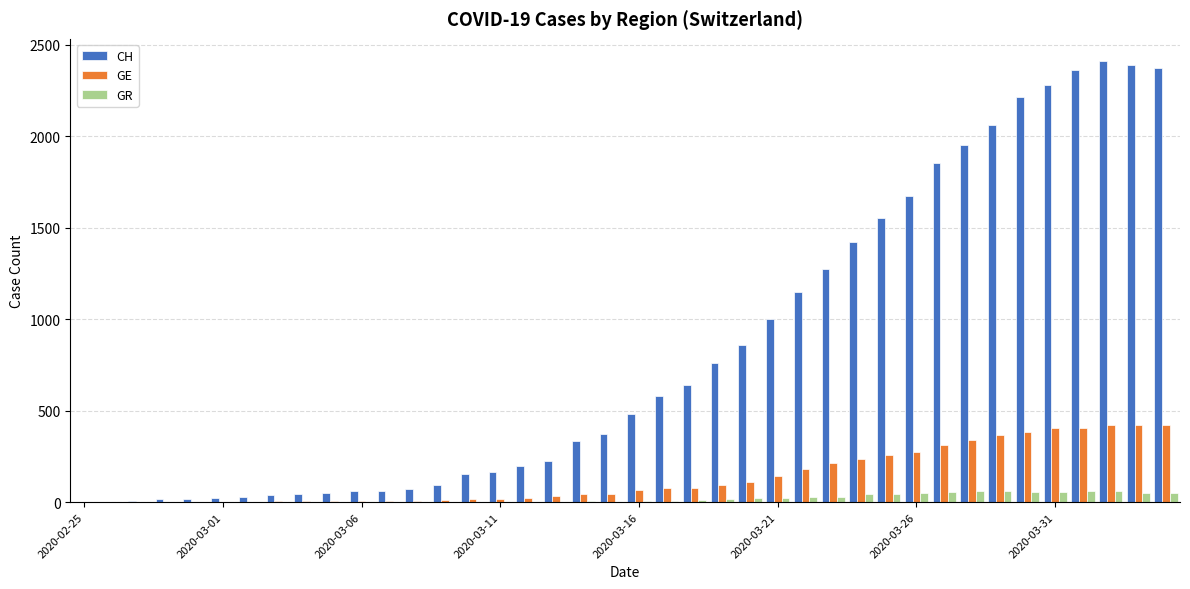

Which series has the widest spread of values?

CH